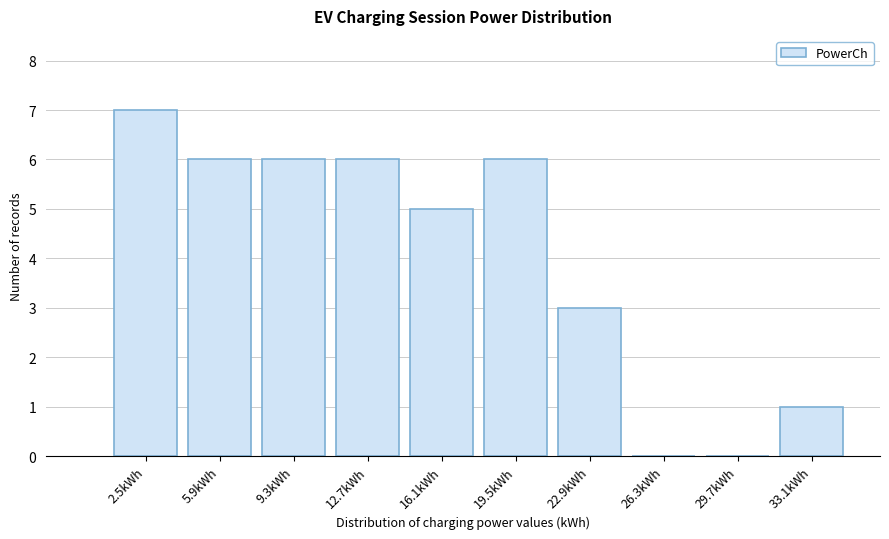

Reading left to right, list every bar in this chart as the range it spans on the x-axis followed by its height. Neither the bar edges nor the heights are printed on the chart, so give them approximately, as read against the axes.

1.0 to 4.0: 7
4.0 to 7.5: 6
7.5 to 11.0: 6
11.0 to 14.5: 6
14.5 to 18.0: 5
18.0 to 21.0: 6
21.0 to 24.5: 3
24.5 to 28.0: 0
28.0 to 31.5: 0
31.5 to 35.0: 1